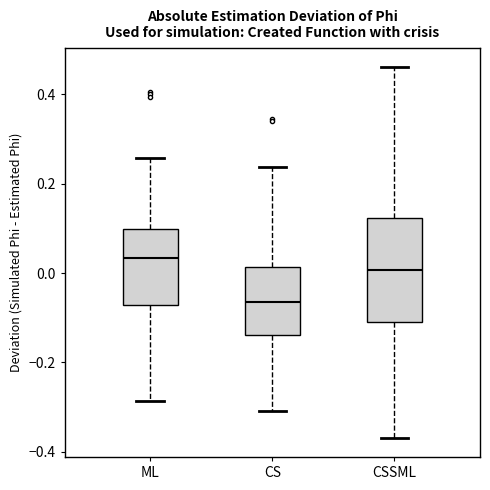

Reading left to right, read every box against the y-axis: the position of its median line, the range the box covers, and the ends of its whiskers. The values are not printed on the chart, so give them approximately, as read against the axis.

ML: median 0.04, box -0.08 to 0.10, whiskers -0.28 to 0.26
CS: median -0.06, box -0.14 to 0.02, whiskers -0.30 to 0.24
CSSML: median 0.00, box -0.12 to 0.12, whiskers -0.36 to 0.46